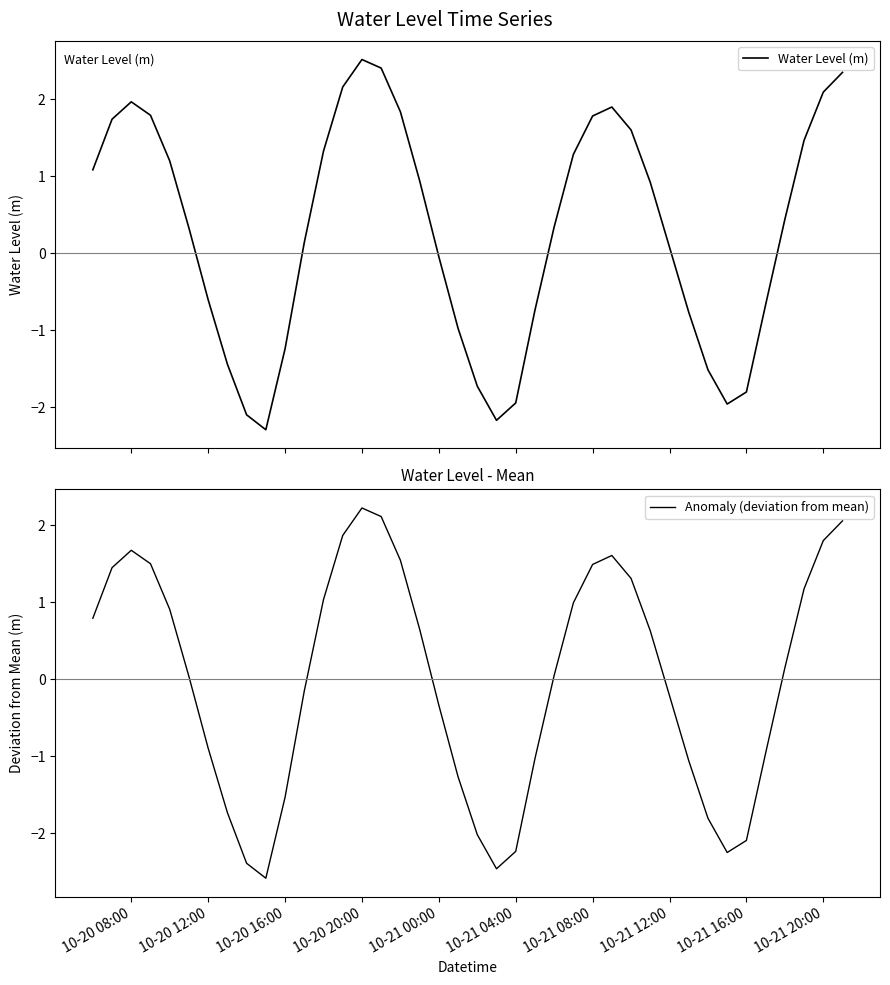

What is the minimum value for Water Level (m)?

-2.3